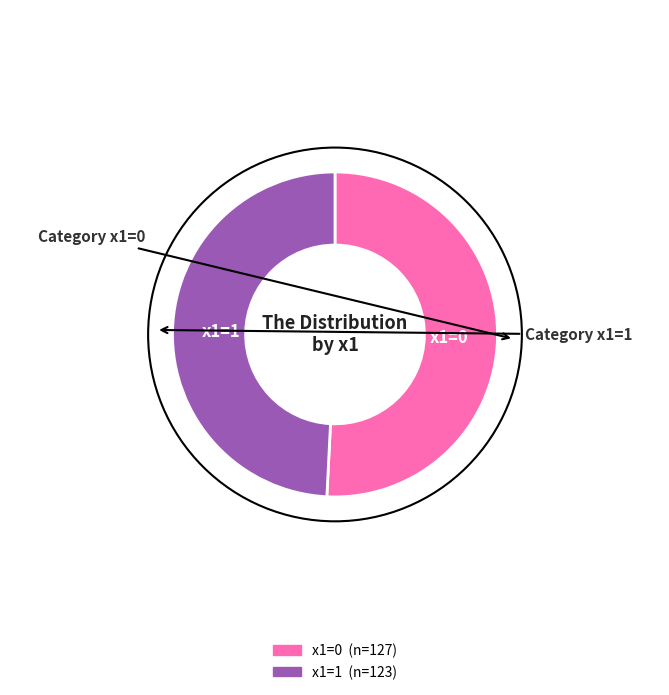

Combined, do x1=1 and x1=0 account for over 50%?

Yes